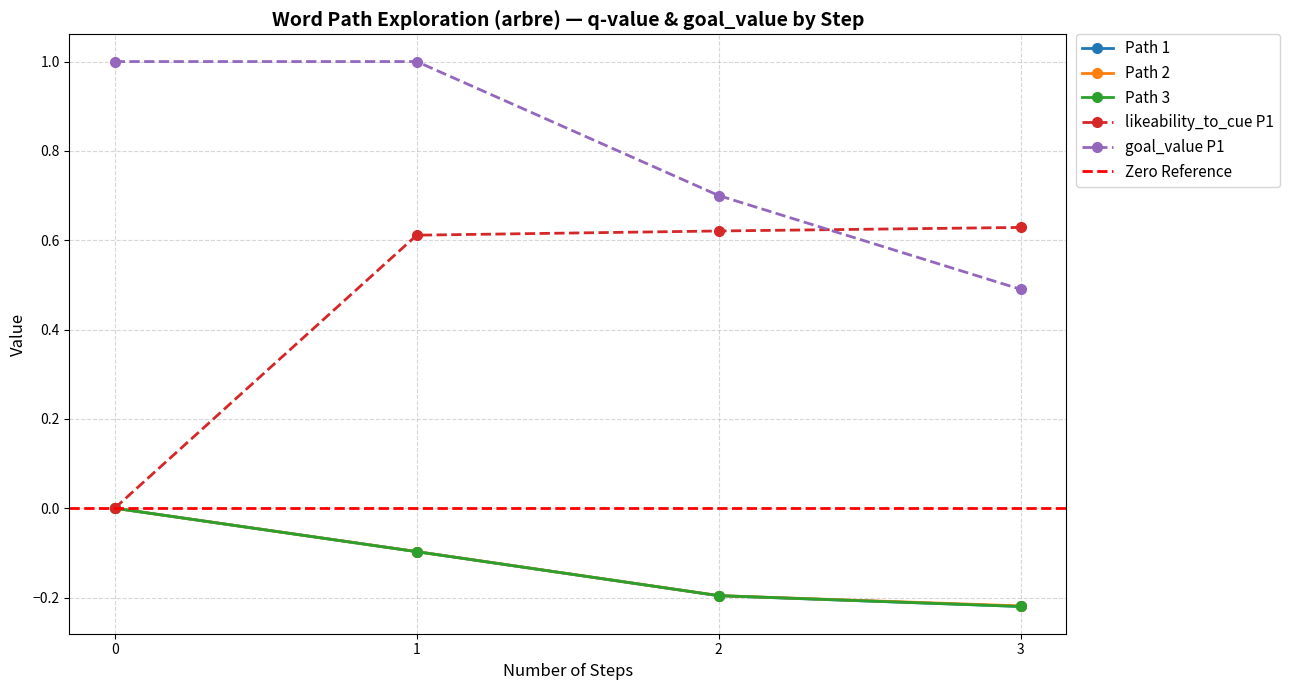

At how many categories does at least one series exceed 0?

4